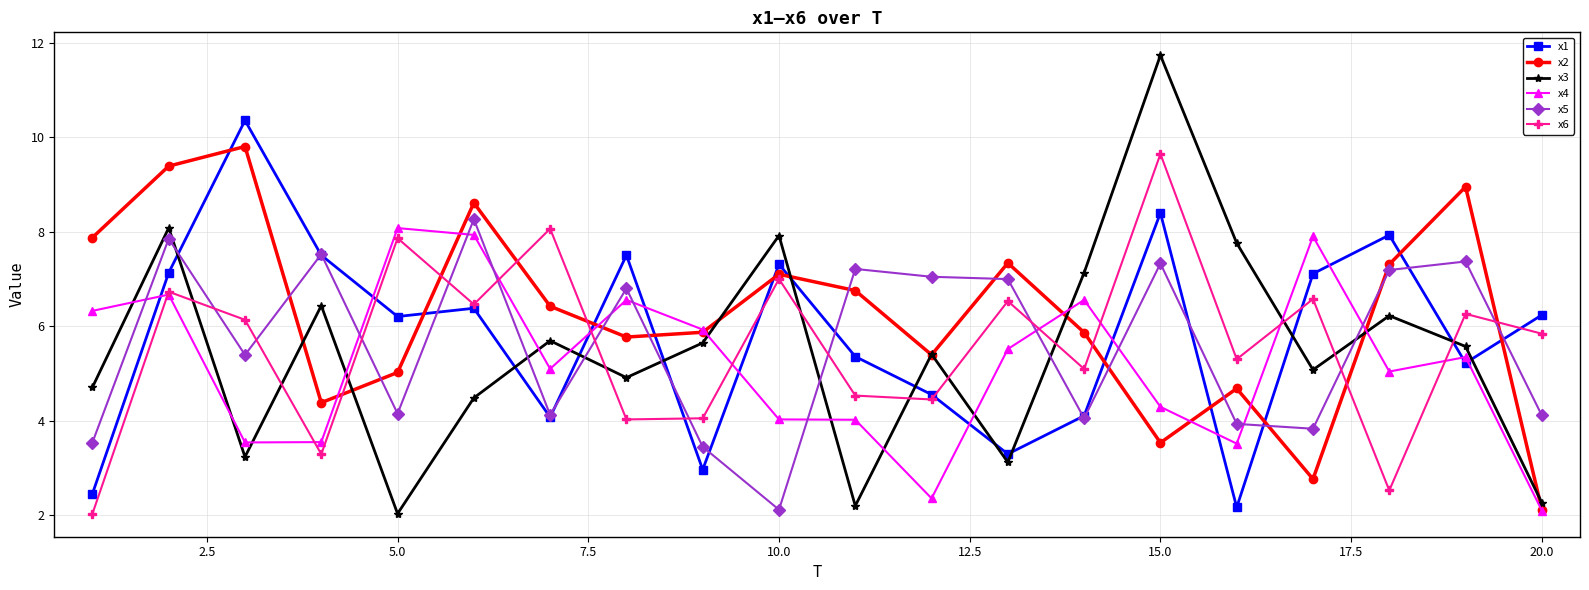

What is the value of the x1 point at the 1st from the left?

2.5